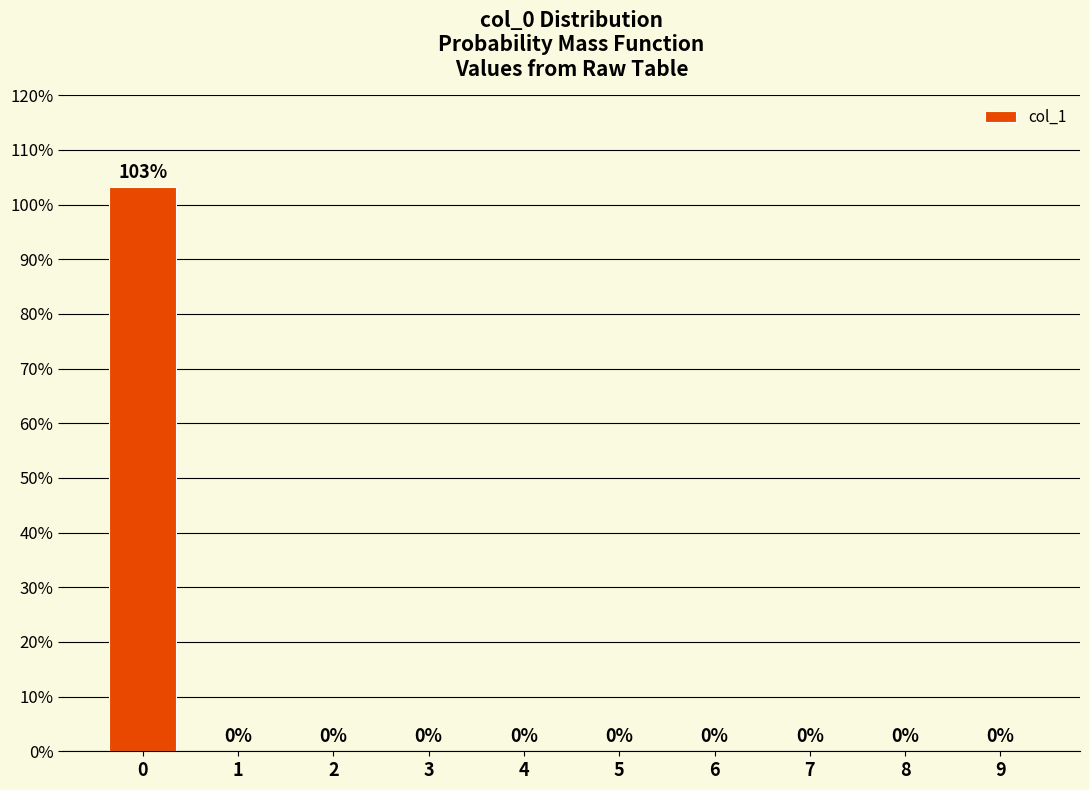

Reading left to right, transcribe all the data shown in this chart.

0=1.0	1=0.0	2=0.0	3=0.0	4=0.0	5=0.0	6=0.0	7=0.0	8=0.0	9=0.0